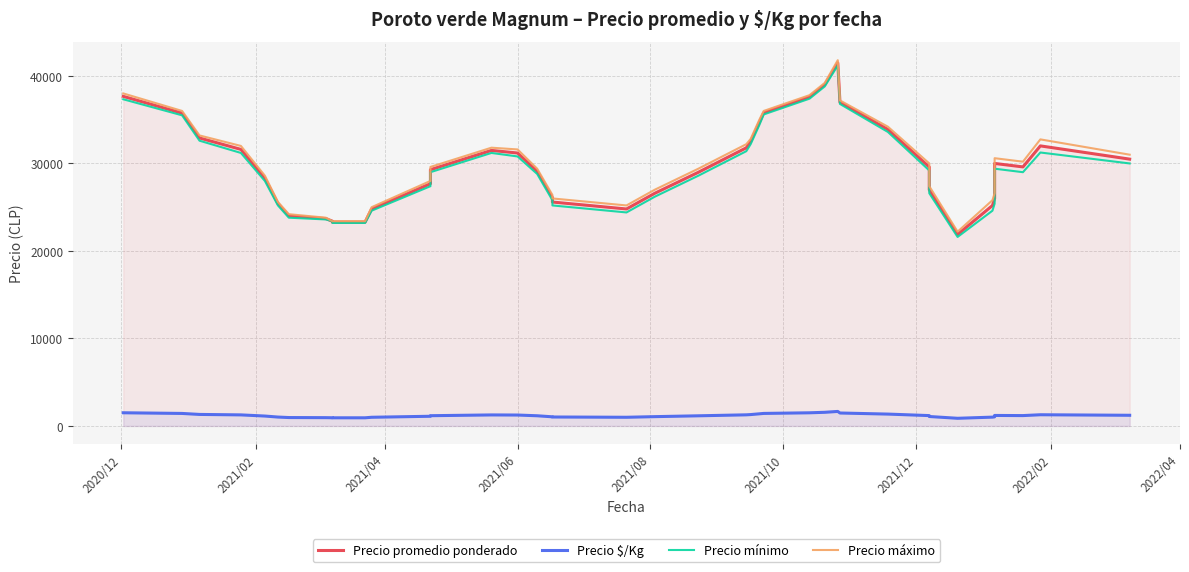

At how many categories does at least one series exceed 30053?

19